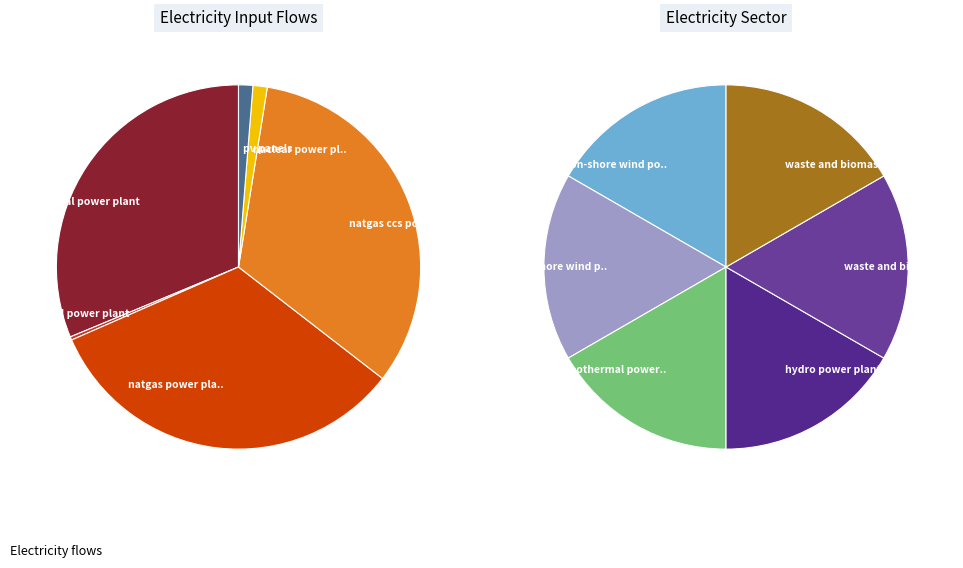

To the nearest percent, what is the average slice percentage?

8%